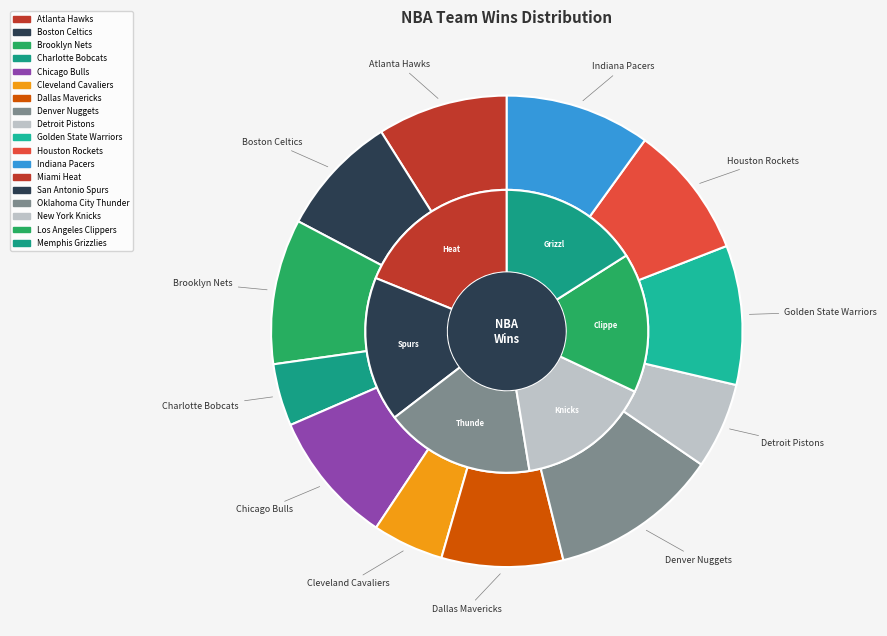

What percentage do Boston Celtics and Atlanta Hawks together represent?

17.3%